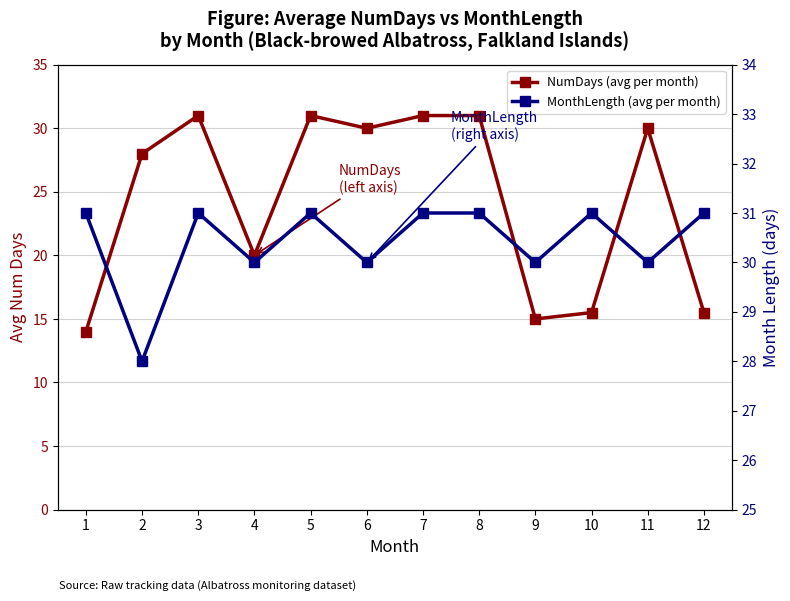

True or false: MonthLength (avg per month) and NumDays (avg per month) cross at least once.

False